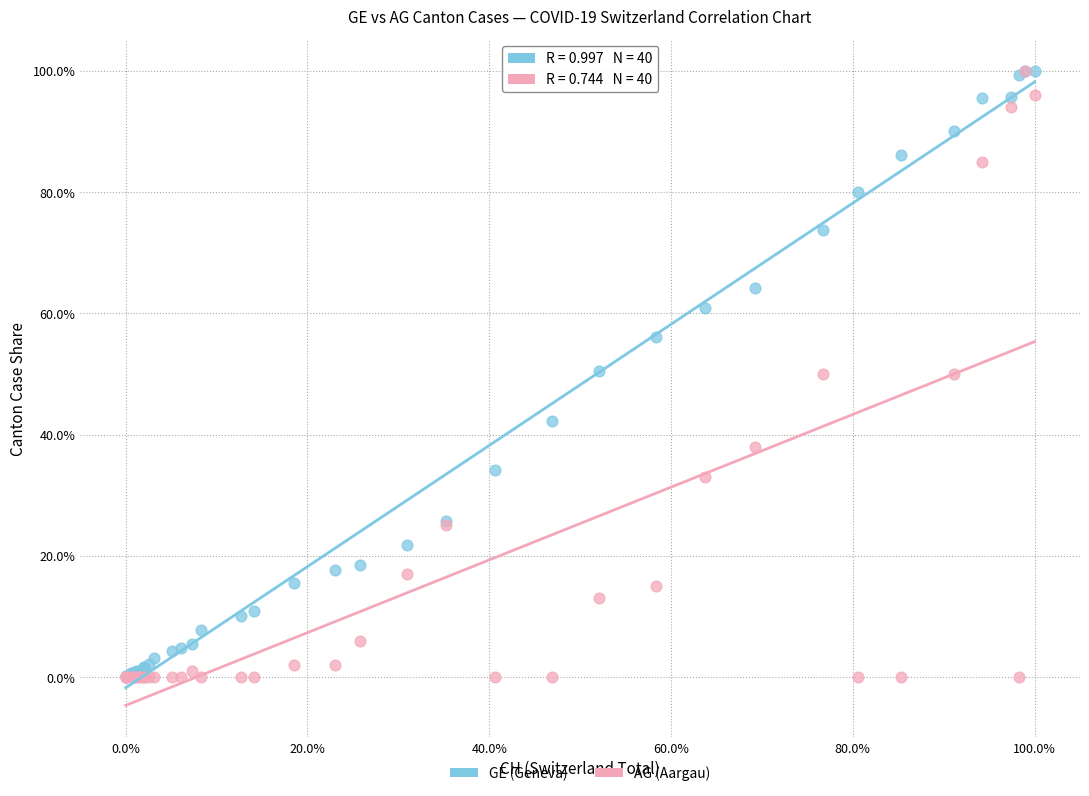

What are all the series names shown in the legend?

GE (Geneva), AG (Aargau)